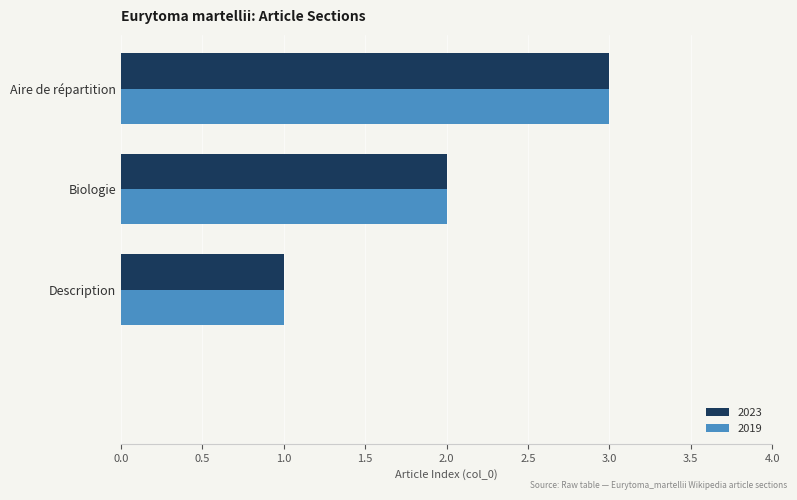

What is the maximum value shown in the chart?

3